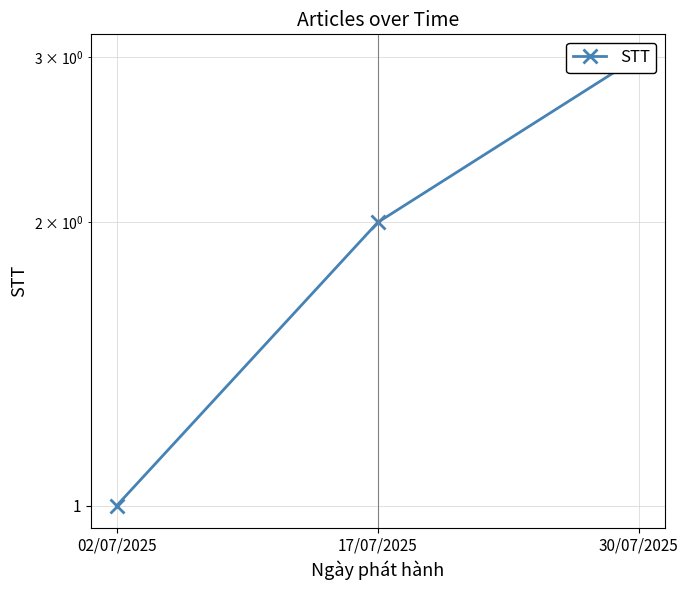

How many values are between 1 and 3?

3